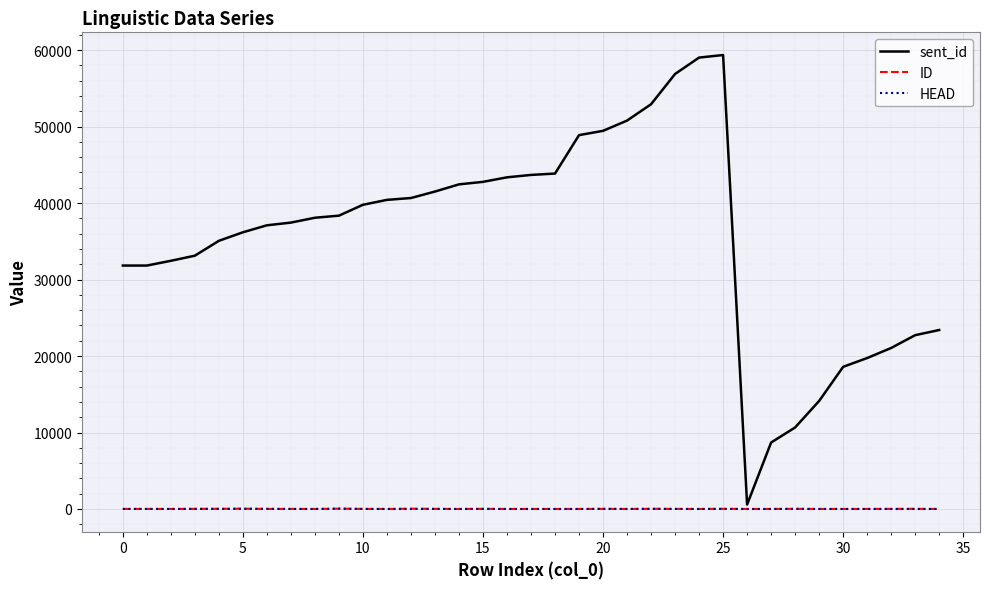

Which series has the widest spread of values?

sent_id